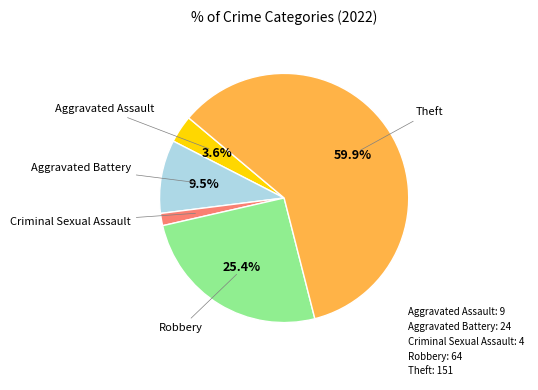

Between Robbery: 64 and Theft: 151, which is larger?

Theft: 151